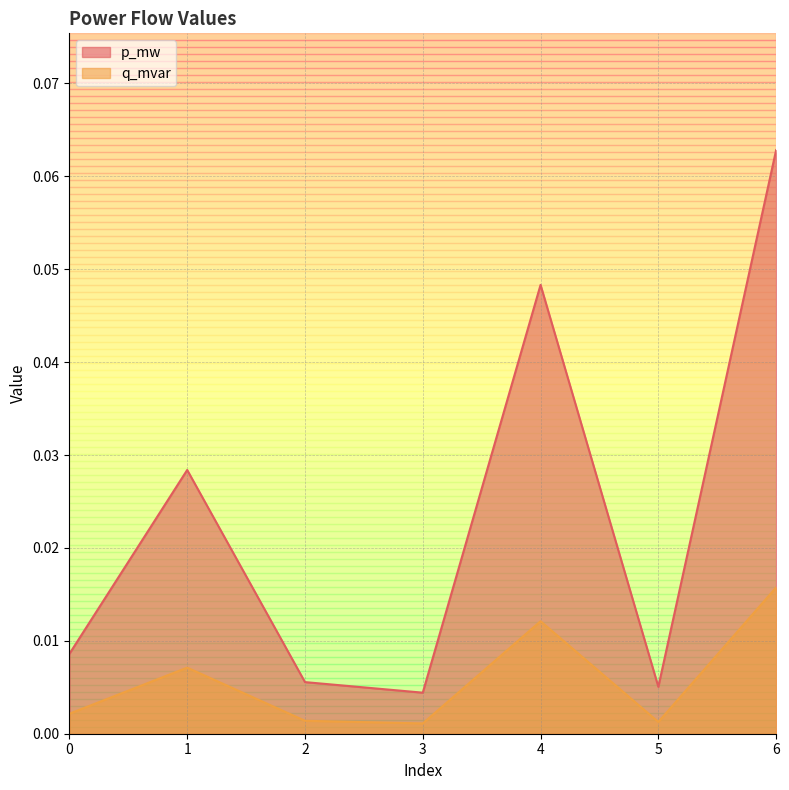

Which category has the lowest value in the p_mw series?

3